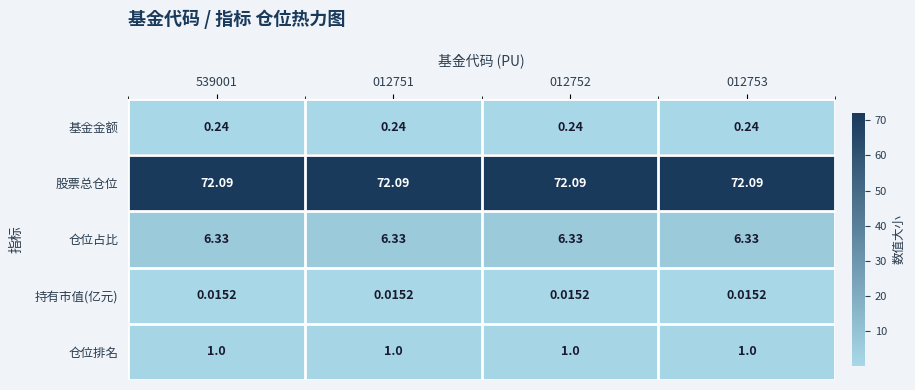

Is the value of 股票总仓位 at 012751 greater than the value of 仓位占比 at 012751?

Yes